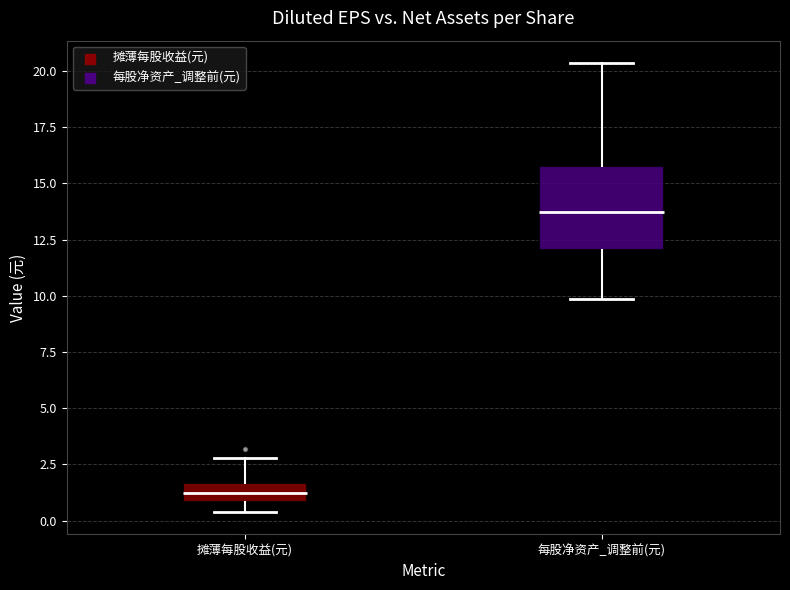

Reading left to right, read every box against the y-axis: the position of its median line, the range the box covers, and the ends of its whiskers. The values are not printed on the chart, so give them approximately, as read against the axis.

摊薄每股收益(元): median 1.0 (inside the box), box 1.0 to 1.5, whiskers 0.5 to 3.0
每股净资产_调整前(元): median 13.5, box 12.0 to 16.0, whiskers 10.0 to 20.5